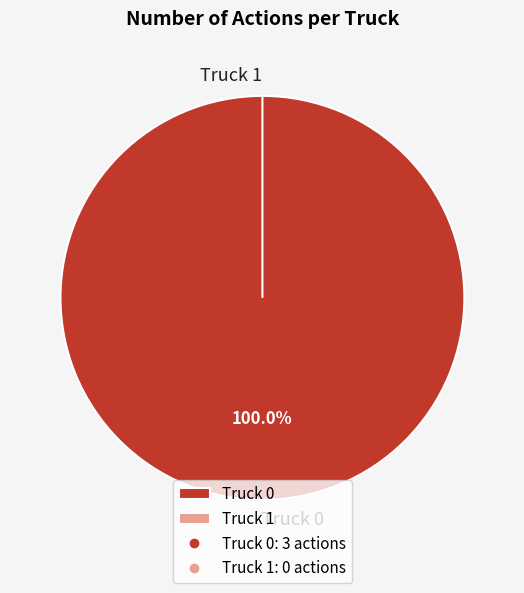

True or false: Truck 0 accounts for 99% of the total.

False